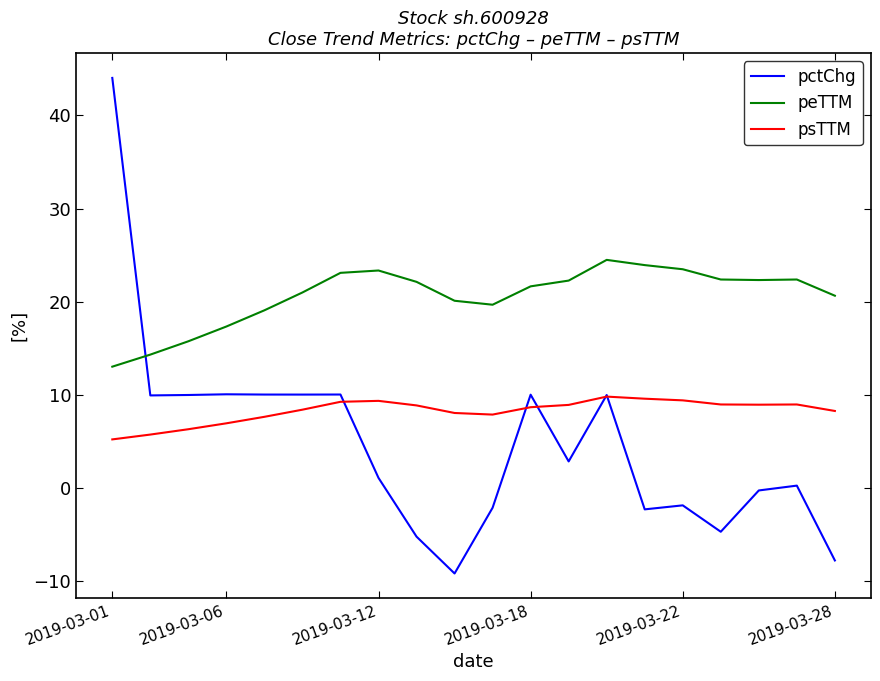

How many series are shown in this chart?

3